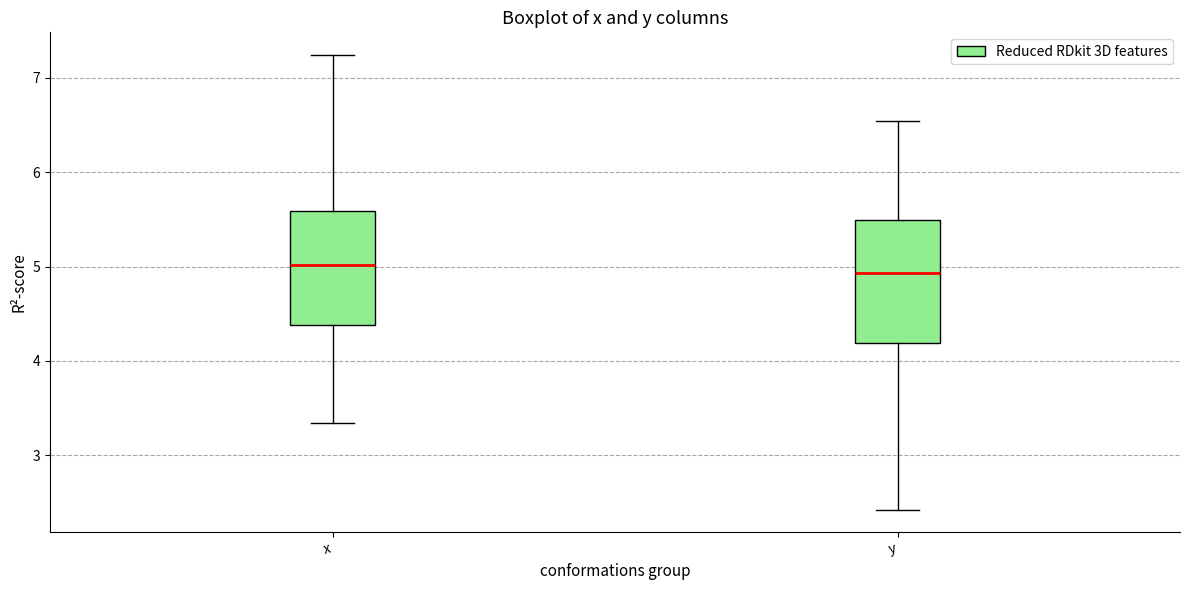

Where is the lower edge of the box for x on the y-axis? The values are not printed on the chart, so give them approximately, as read against the axis.

4.4